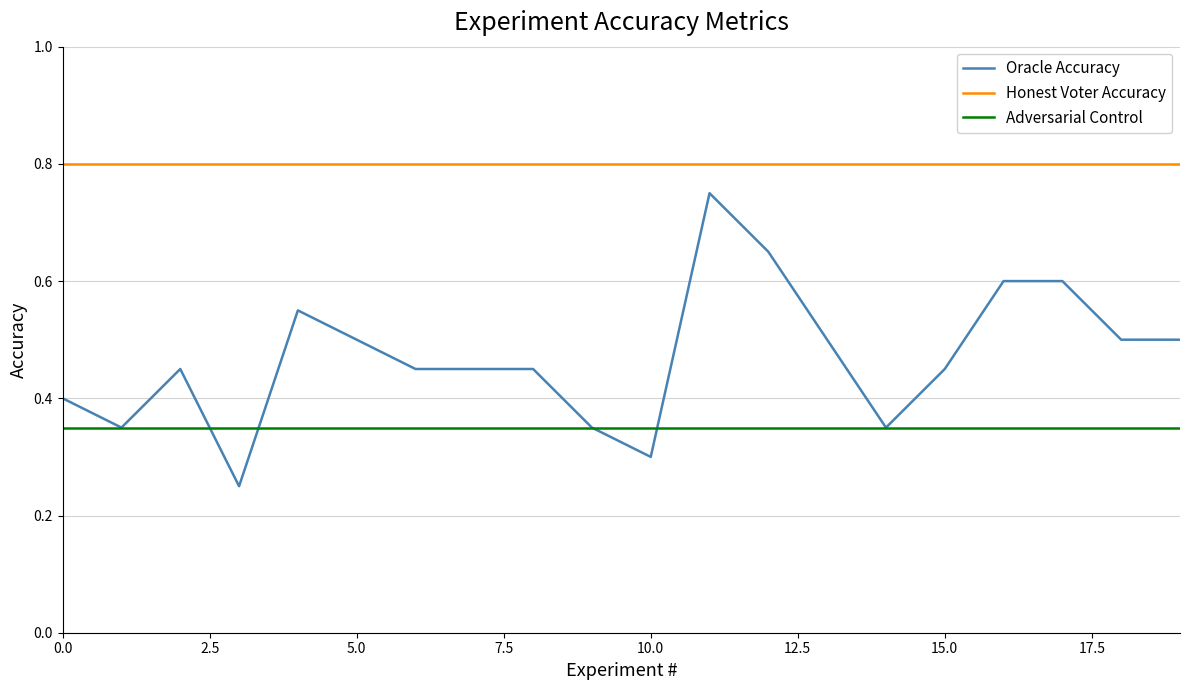

Which series has the largest range (max minus min)?

Oracle Accuracy